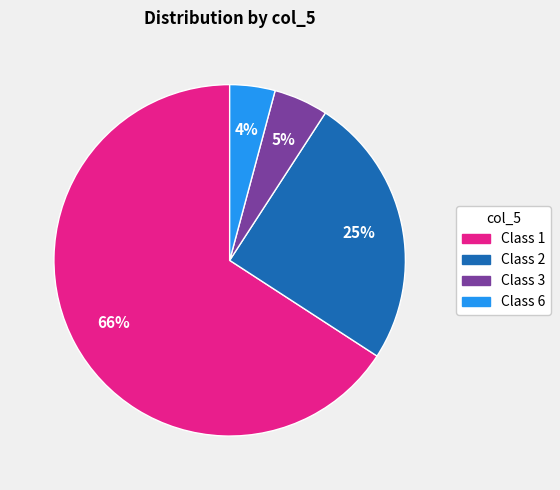

To the nearest percent, what is the difference between the largest and smallest slice percentages?

62%